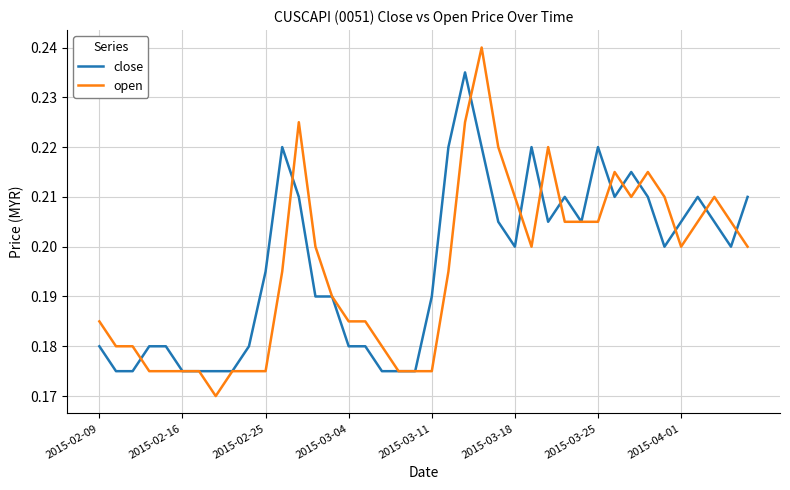

How many lines are shown in the chart?

2